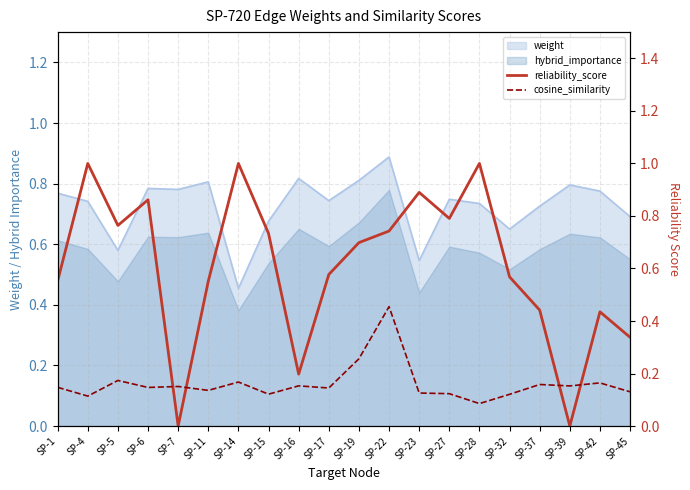

Which category has the highest value across all series?

SP-4